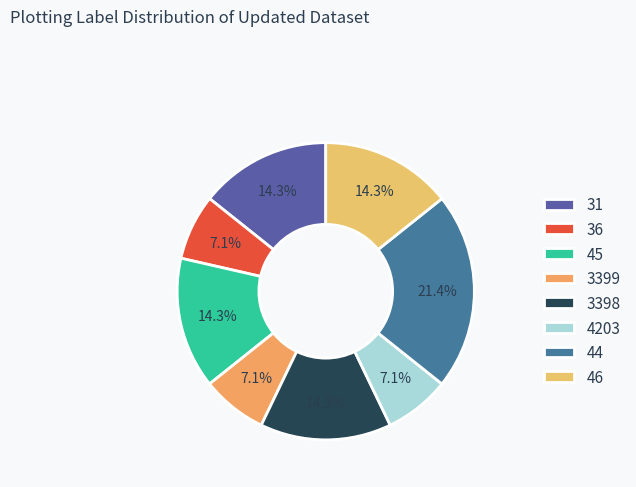

How many segments does this pie chart have?

8